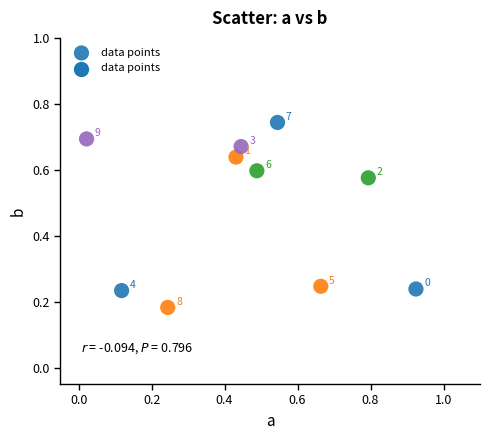

What is the average Y value?

0.5